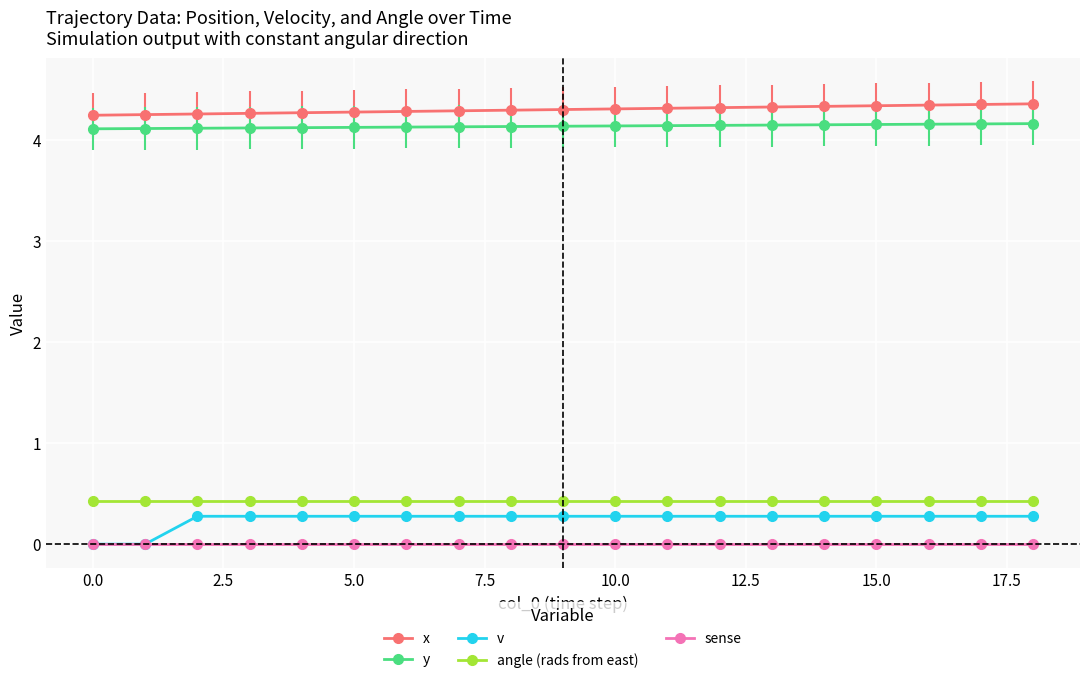

True or false: v and x intersect in this chart.

False